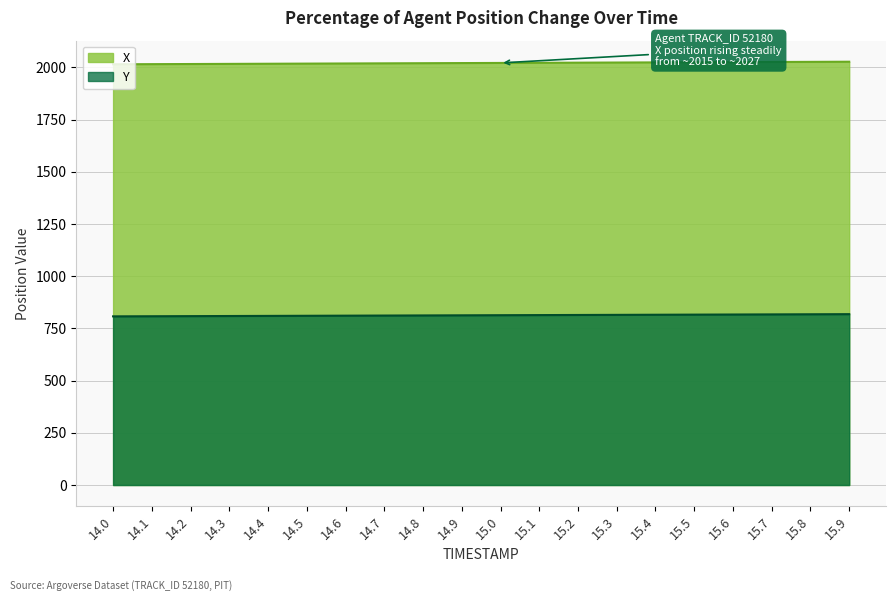

What is the average value of the Y series?

812.9